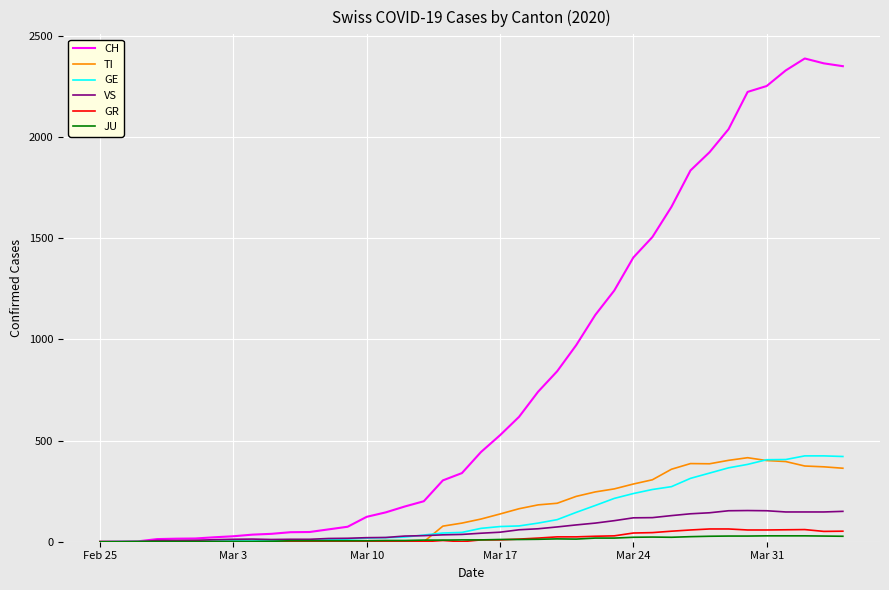

How many lines are shown in the chart?

6